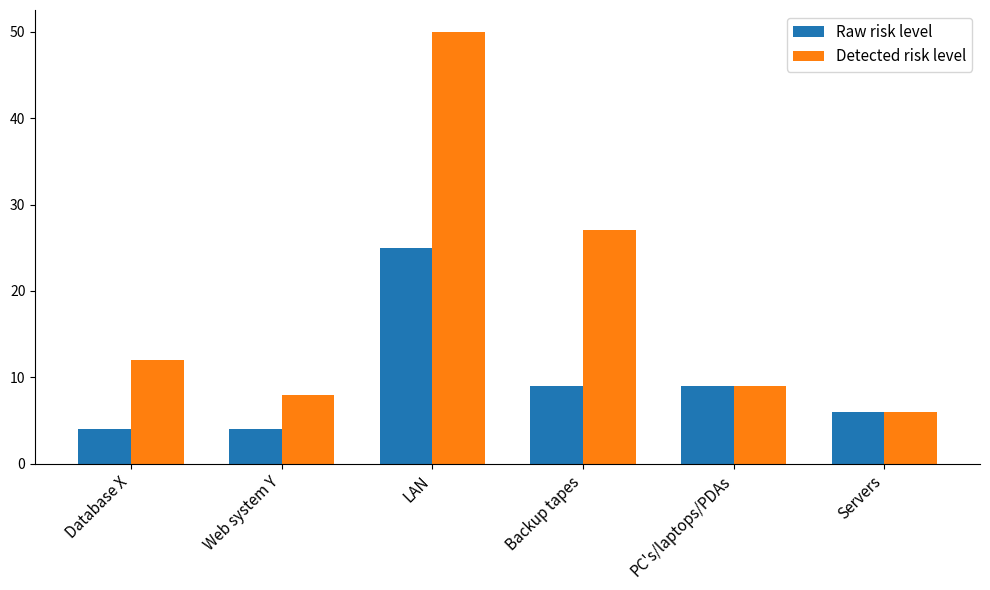

What is the approximate value of Detected risk level at Database X, to the nearest 5?

10